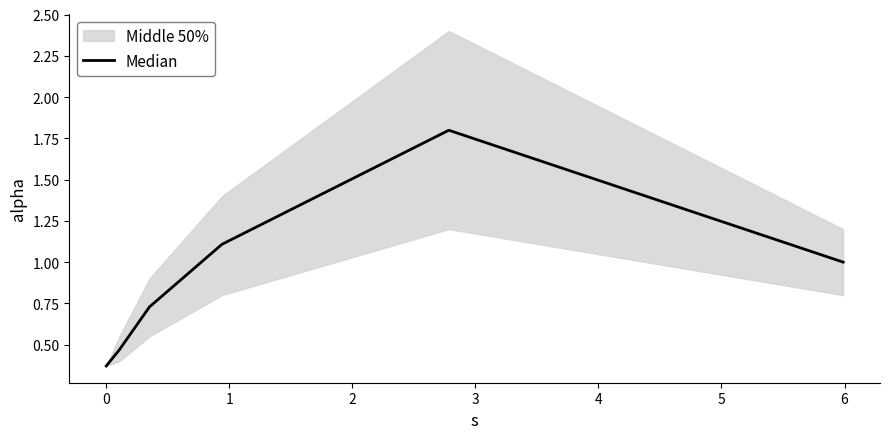

What is the highest value of the Median series?

1.8